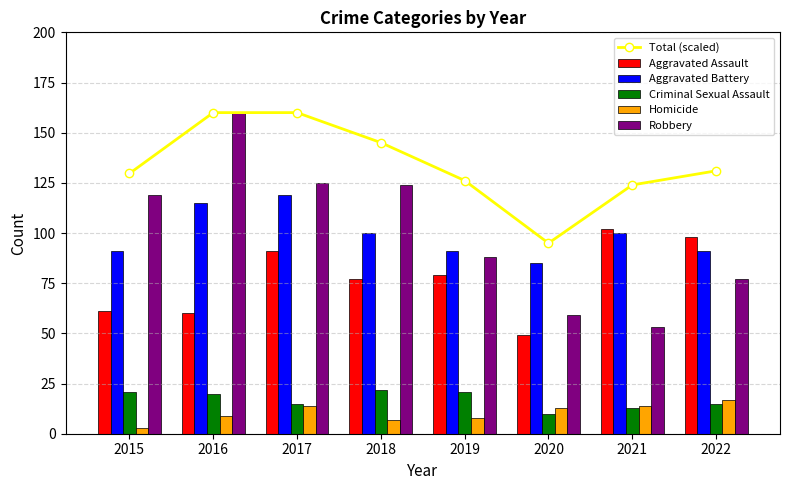

Reading left to right, what are all the values shown in this chart?

Total (scaled): 129.7	160.0	160.0	145.1	126.2	94.9	124.0	131.0
Aggravated Assault: 61.0	60.0	91.0	77.0	79.0	49.0	102.0	98.0
Aggravated Battery: 91.0	115.0	119.0	100.0	91.0	85.0	100.0	91.0
Criminal Sexual Assault: 21.0	20.0	15.0	22.0	21.0	10.0	13.0	15.0
Homicide: 3.0	9.0	14.0	7.0	8.0	13.0	14.0	17.0
Robbery: 119.0	160.0	125.0	124.0	88.0	59.0	53.0	77.0